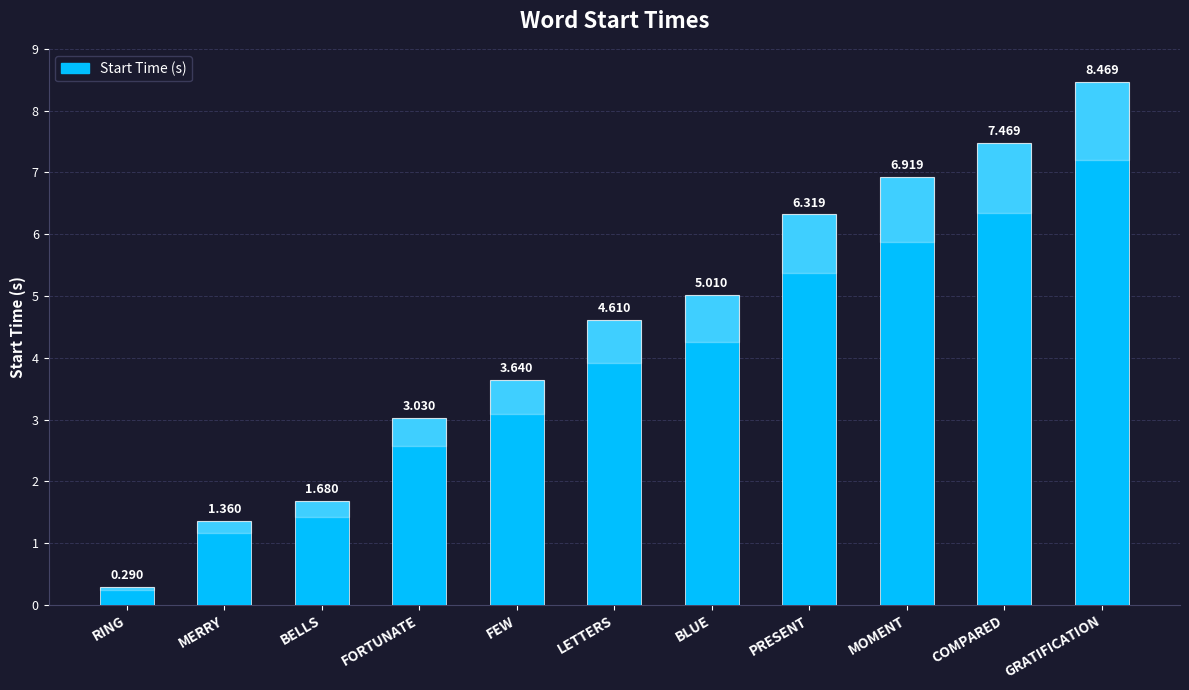

At which category does the chart reach its minimum across all series?

RING